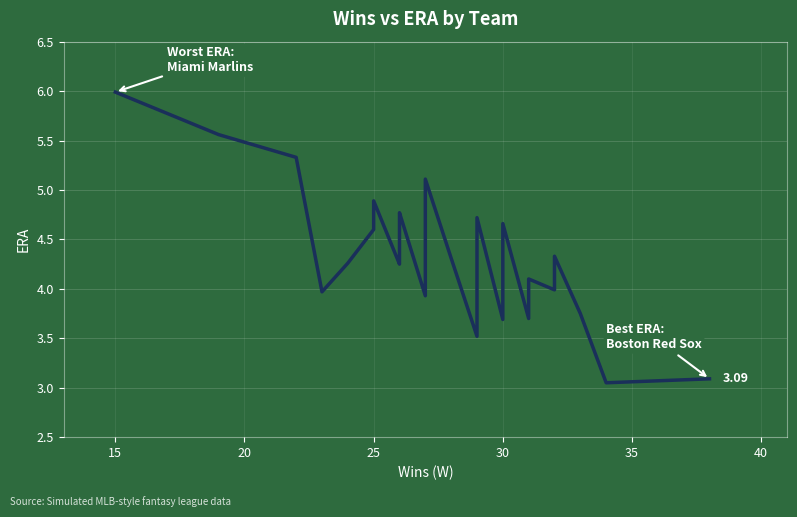

What is the greatest value displayed?

6.0